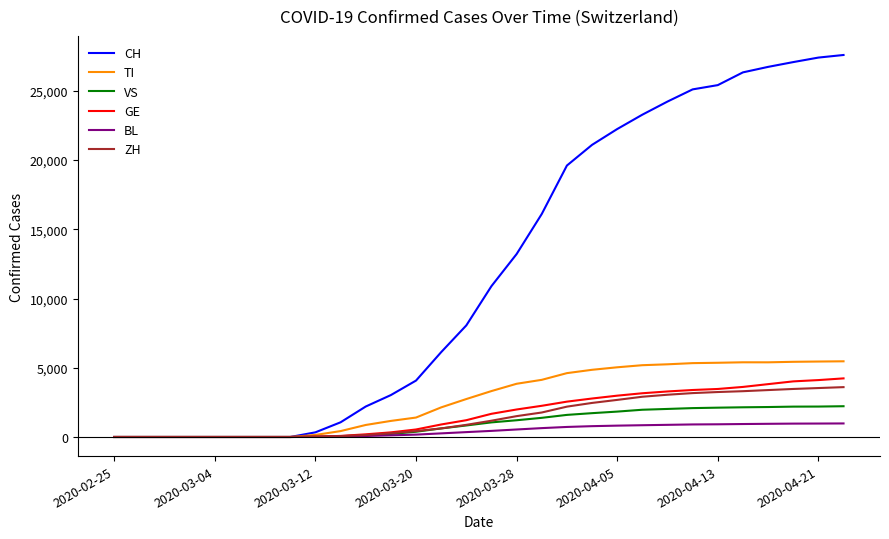

Which series has the largest range (max minus min)?

CH